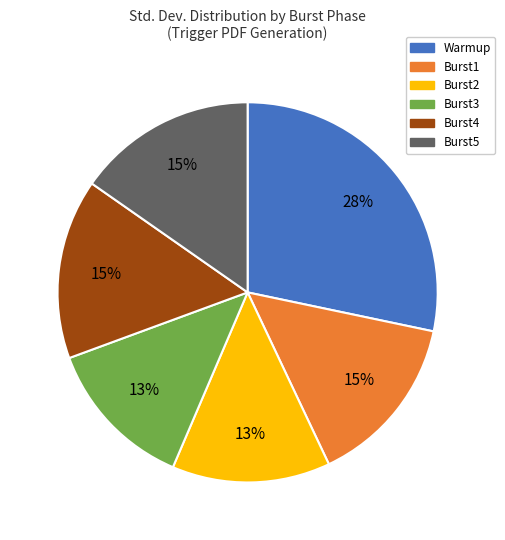

How many segments does this pie chart have?

6